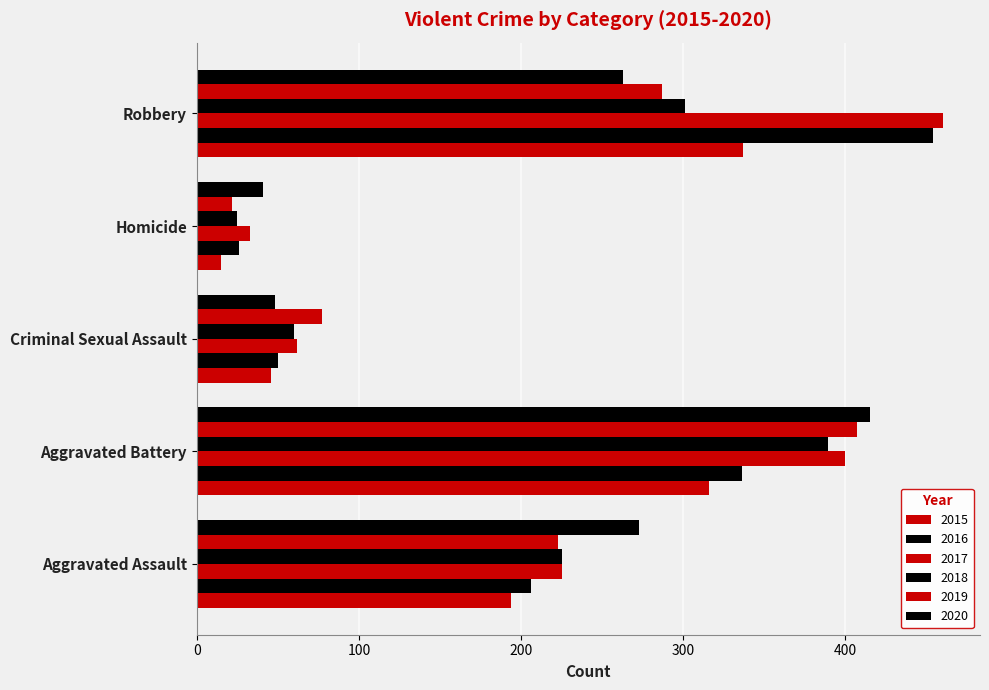

Which series has the widest spread of values?

2016